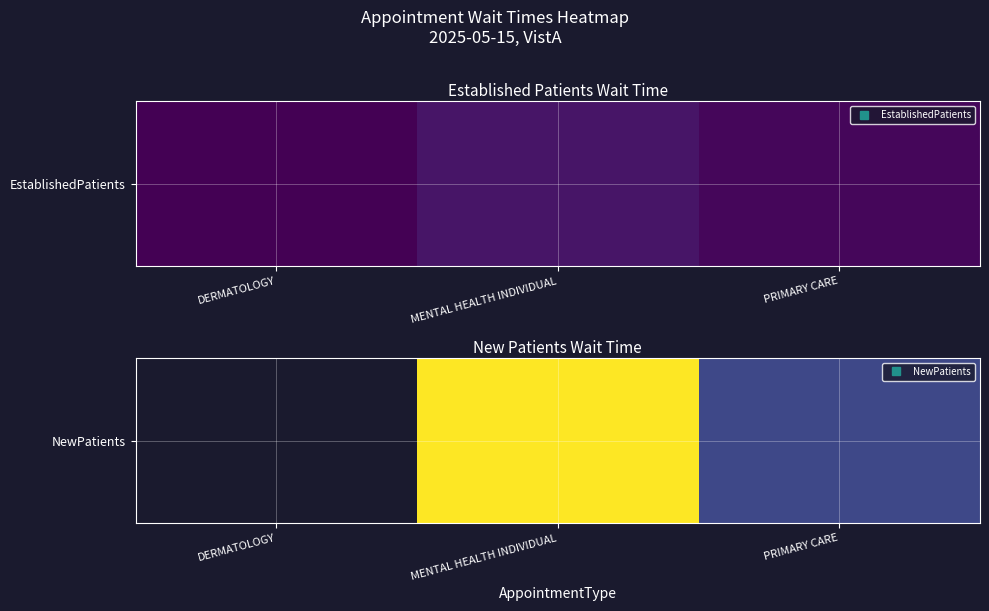

Approximately how many times larger is the value at MENTAL HEALTH INDIVIDUAL compared to PRIMARY CARE?

4.1